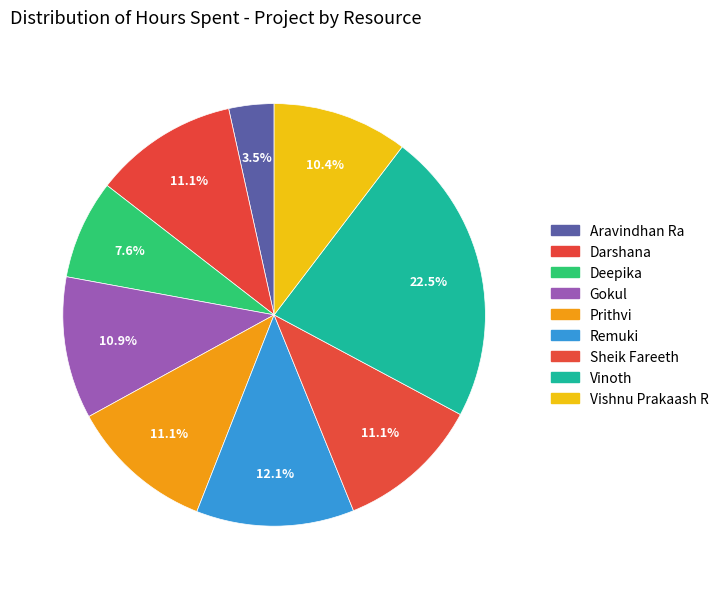

What is the smallest slice in the pie chart?

Aravindhan Ra